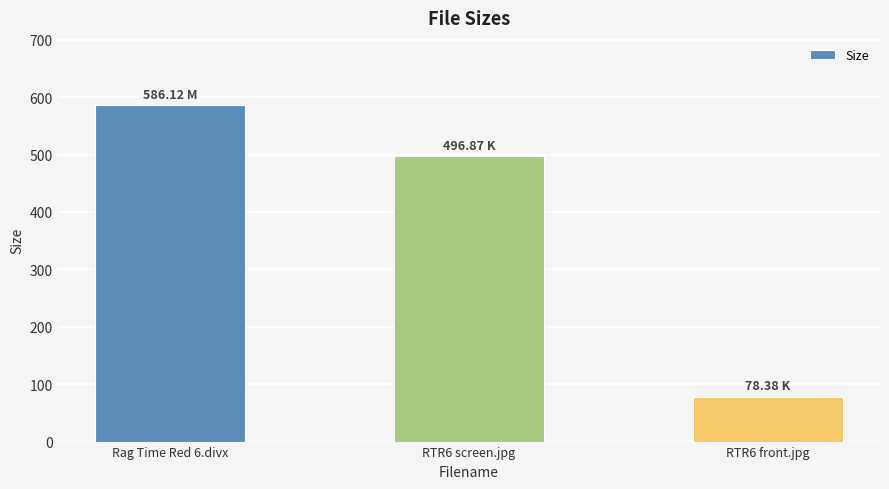

Where is the data nearest to the value 332?

RTR6 screen.jpg